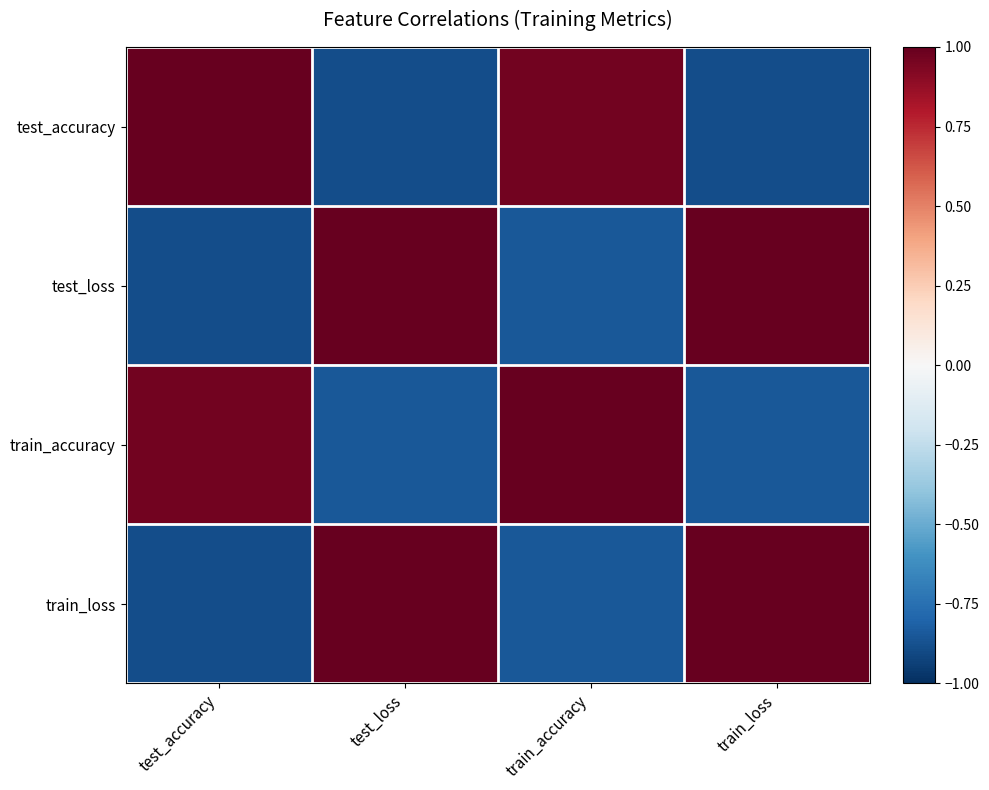

Reading left to right, list all the values displayed in this chart.

test_accuracy: test_accuracy=1.0	test_loss=-0.9	train_accuracy=1.0	train_loss=-0.9
test_loss: test_accuracy=-0.9	test_loss=1.0	train_accuracy=-0.9	train_loss=1.0
train_accuracy: test_accuracy=1.0	test_loss=-0.9	train_accuracy=1.0	train_loss=-0.9
train_loss: test_accuracy=-0.9	test_loss=1.0	train_accuracy=-0.9	train_loss=1.0